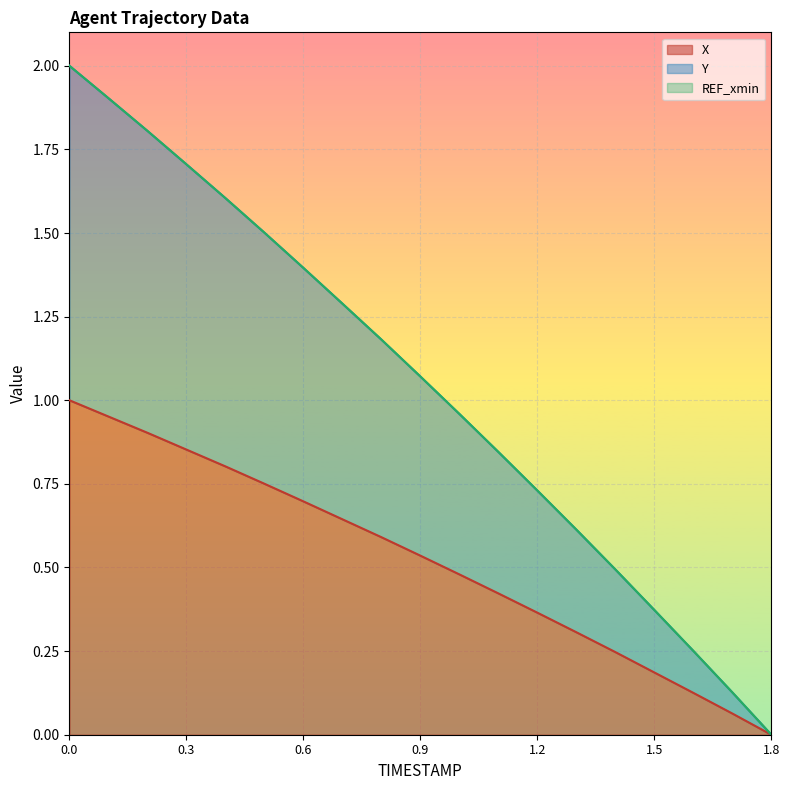

How many values in X are above zero?

18